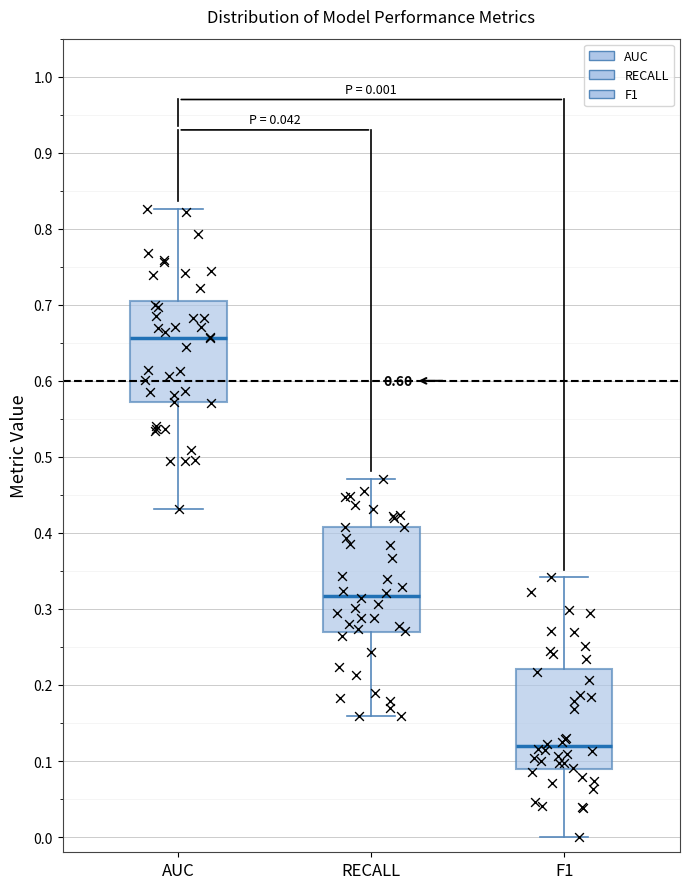

Which box's median line is the lowest?

F1